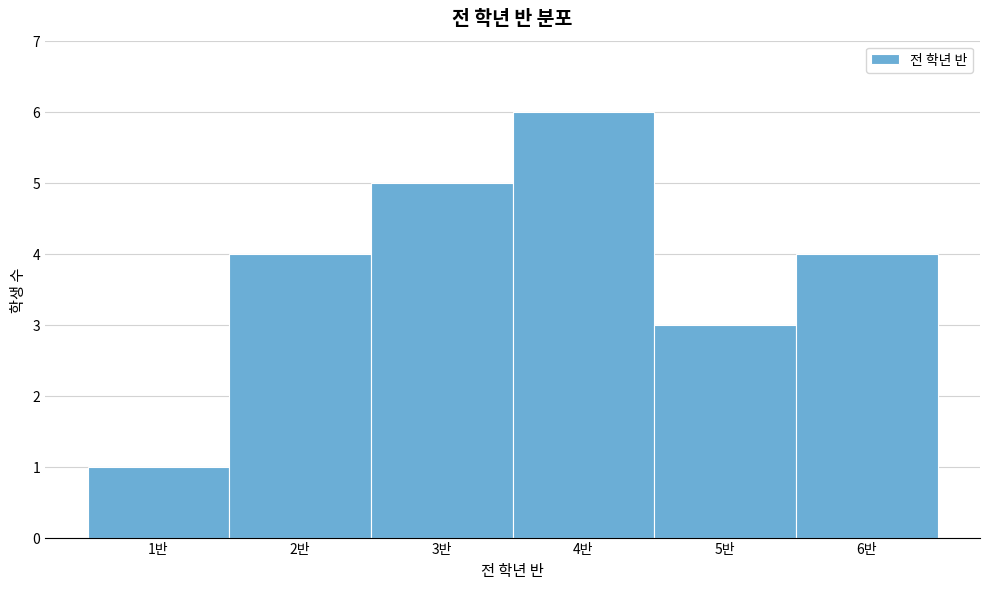

How tall is the bar that spans 4.5 to 5.5 on the x-axis? The values are not printed on the chart, so give them approximately, as read against the axis.

3